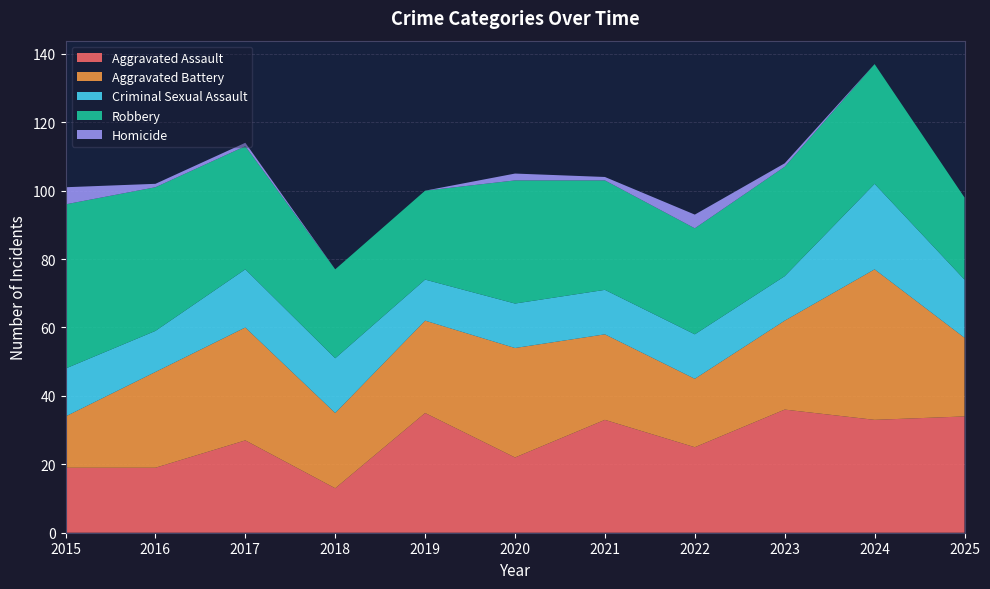

Reading left to right, list all the values displayed in this chart.

Aggravated Assault: 19	19	27	13	35	22	33	25	36	33	34
Aggravated Battery: 15	28	33	22	27	32	25	20	26	44	23
Criminal Sexual Assault: 14	12	17	16	12	13	13	13	13	25	17
Robbery: 48	42	36	26	26	36	32	31	32	35	24
Homicide: 5	1	1	0	0	2	1	4	1	0	0